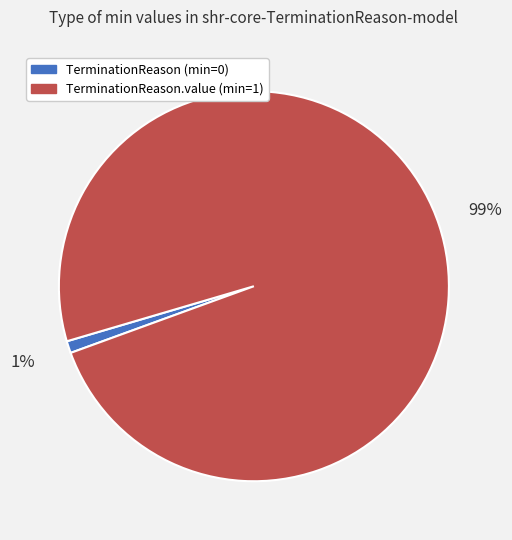

Is TerminationReason.value (min=1) the majority of the pie?

Yes